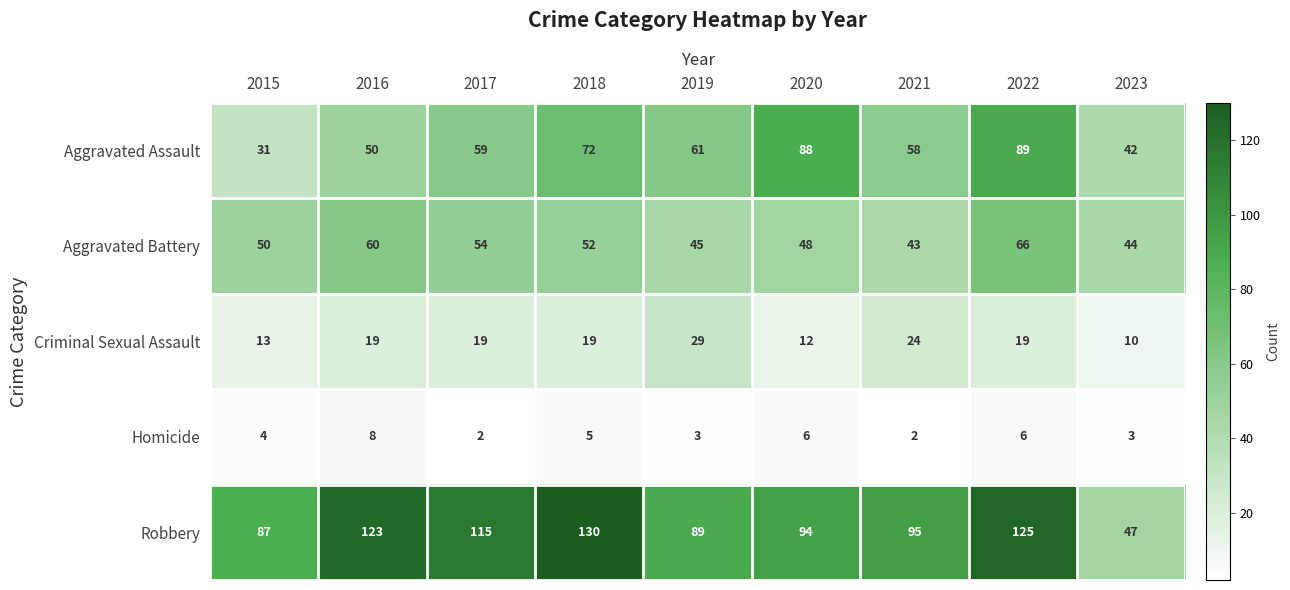

What is the approximate value of Robbery at 2021?

95